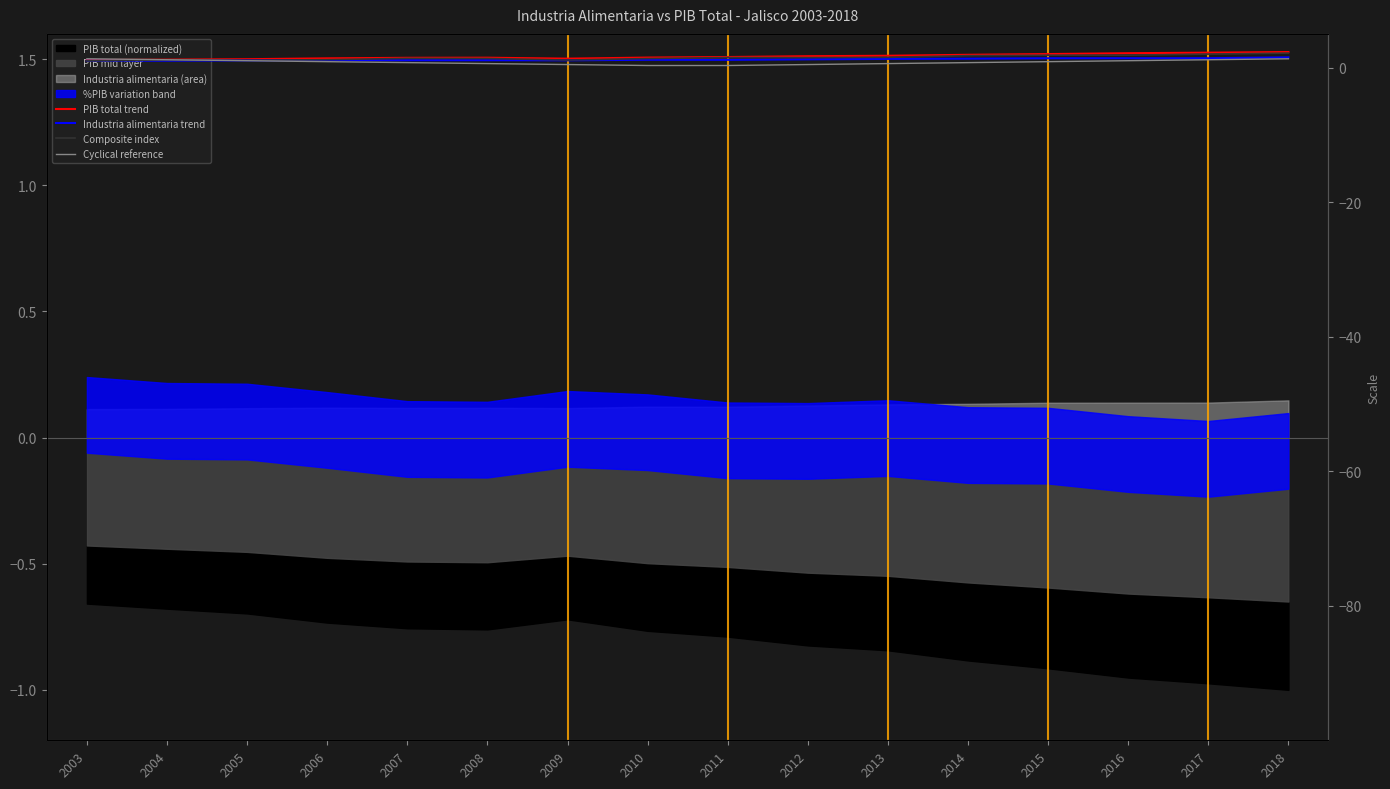

Between which two adjacent categories do Industria alimentaria trend and Composite index first intersect?

2003 and 2004